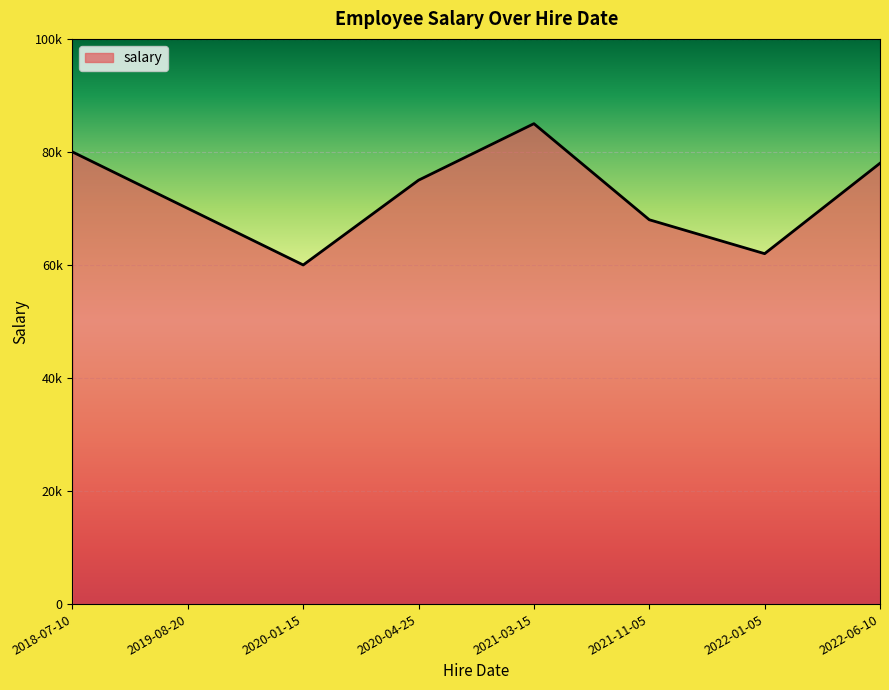

The chart shows a value of 14732 at 2020-01-15. True or false?

False